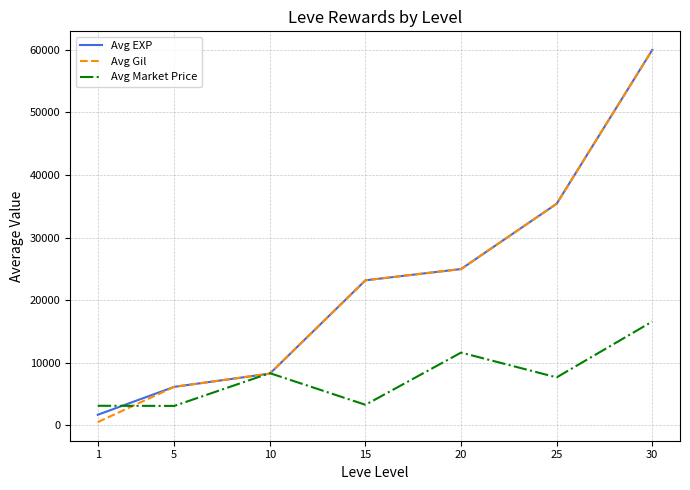

The value of Avg Gil at 10 is 8268. True or false?

True